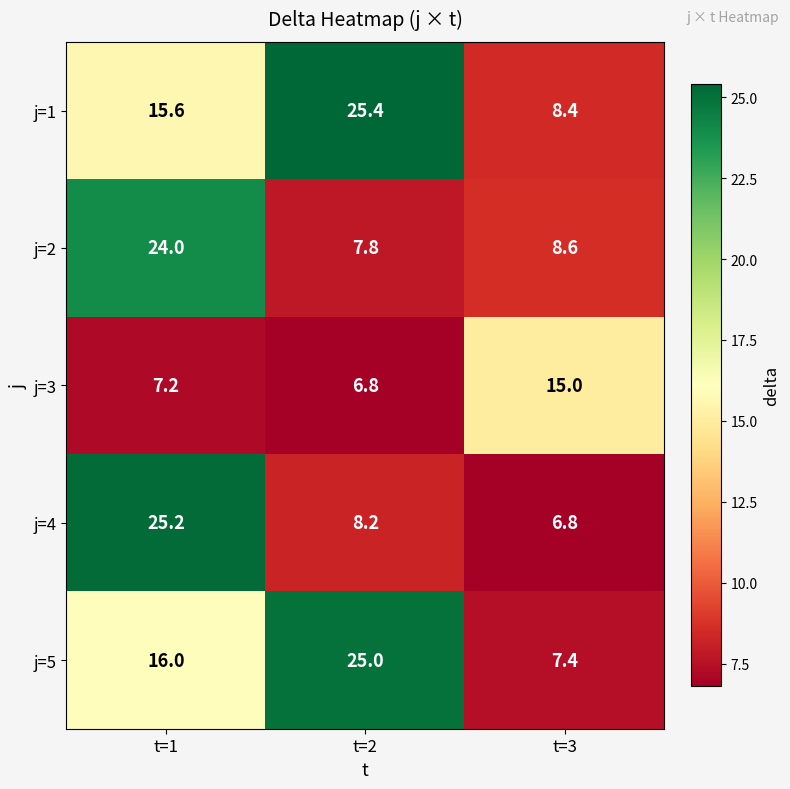

What is the sum of all j=4 values?

40.2